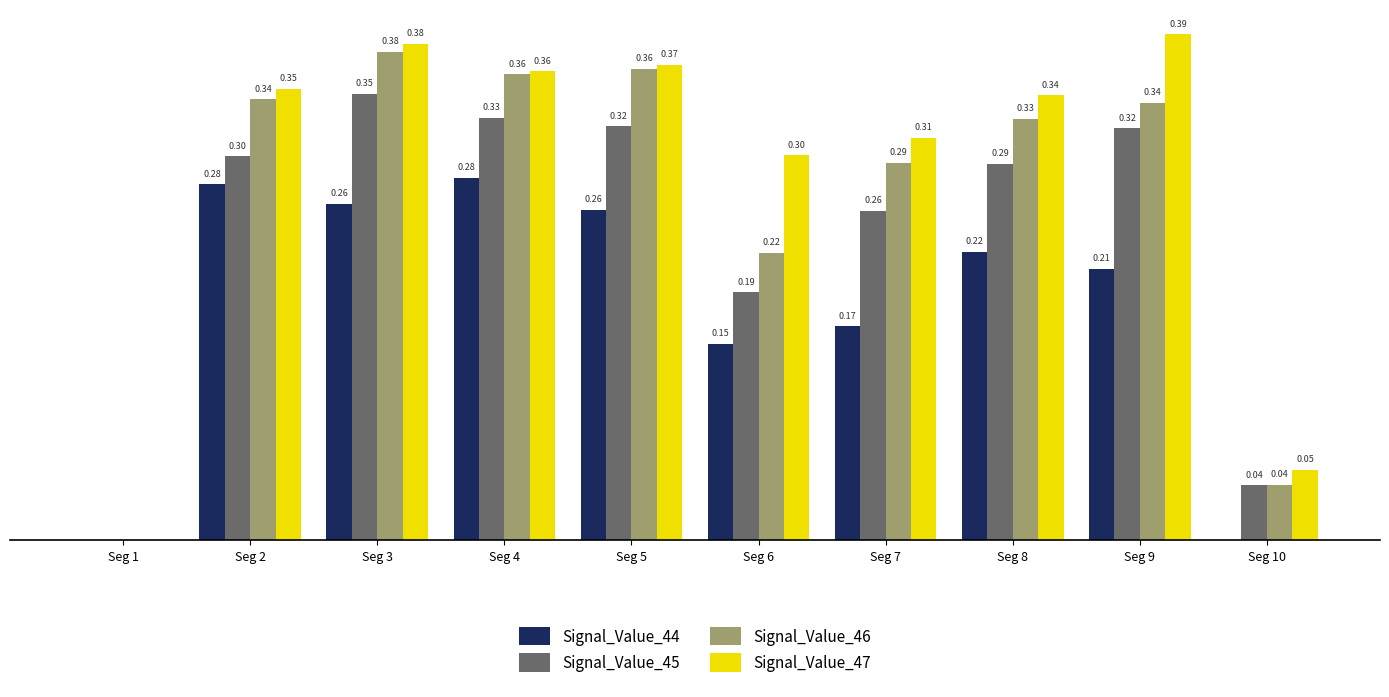

Which series has the largest total across all categories?

Signal_Value_47